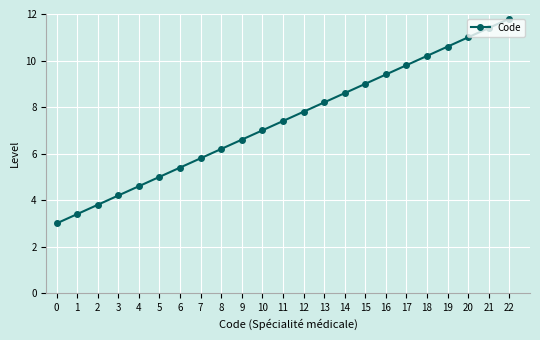

What is the value of the 23rd point from the left?

11.8